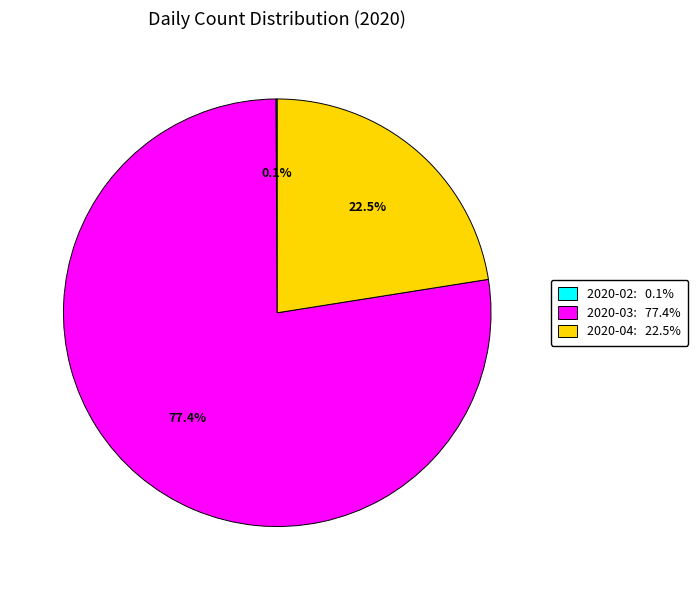

Which category has the biggest portion of the pie?

2020-03: 77.4%